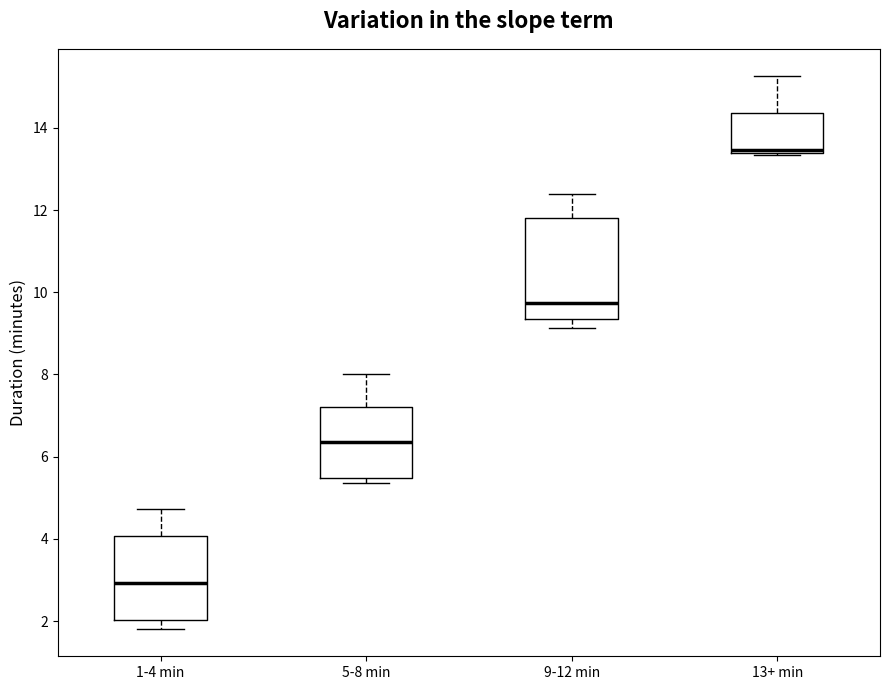

Reading left to right, transcribe this box plot: for each box, give where its median line is, the range the box spans, and where its two whiskers end, as read against the y-axis. The values are not printed on the chart, so give them approximately, as read against the axis.

1-4 min: median 3.0, box 2.0 to 4.0, whiskers 1.8 to 4.8
5-8 min: median 6.4, box 5.4 to 7.2, whiskers 5.4 (just below the box's lower edge) to 8.0
9-12 min: median 9.8, box 9.4 to 11.8, whiskers 9.2 to 12.4
13+ min: median 13.4 (drawn on the box's lower edge), box 13.4 to 14.4, whiskers 13.4 to 15.2